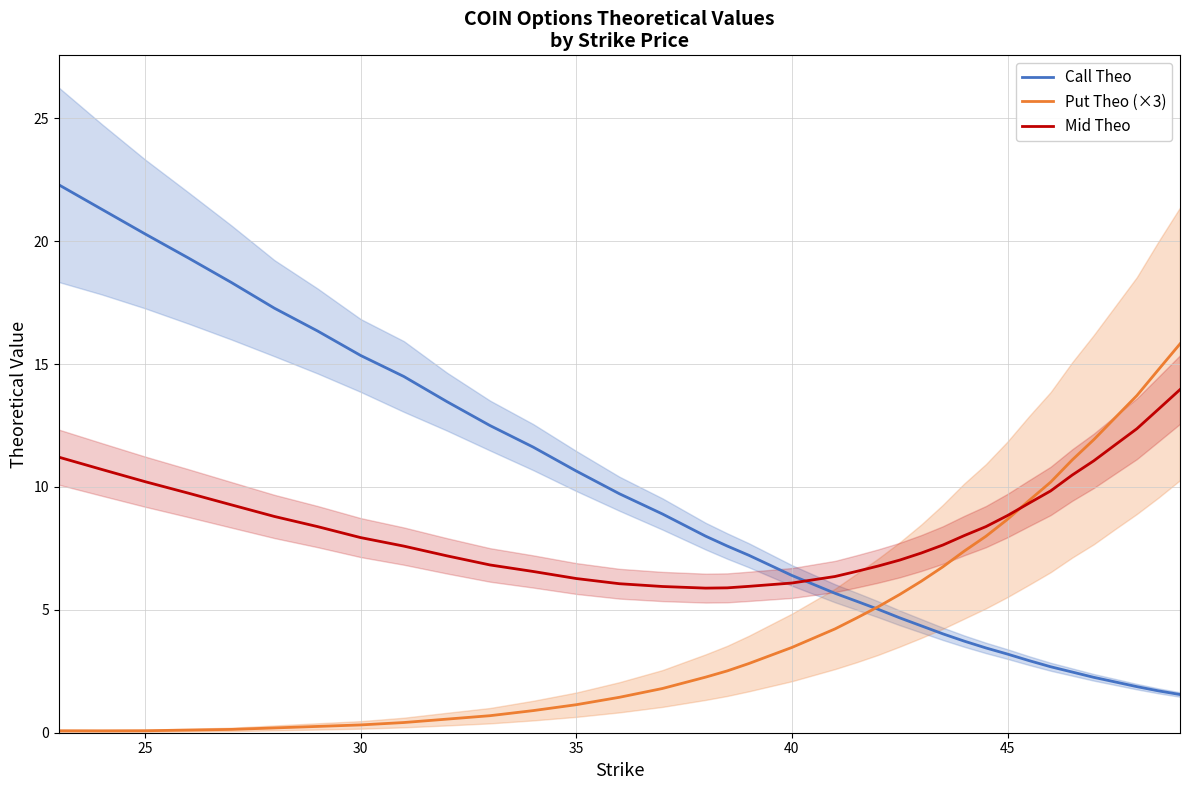

What is the maximum value for Call Theo?

22.3